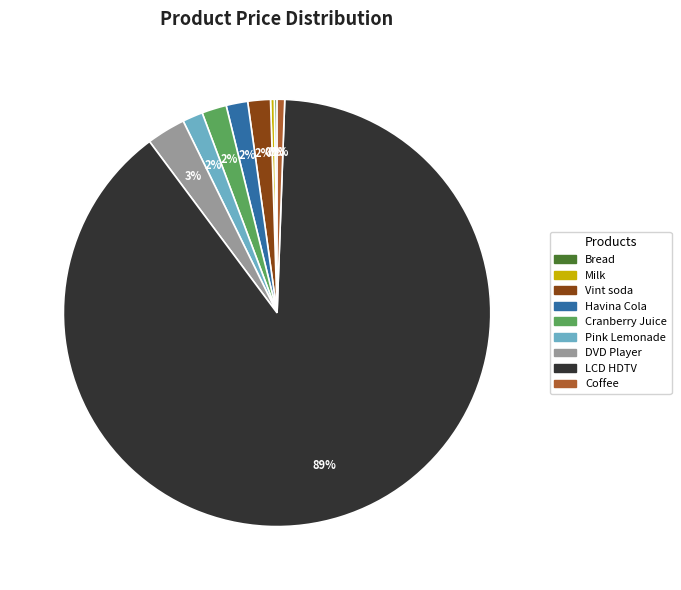

To the nearest percent, what percentage of the pie is Havina Cola?

2%